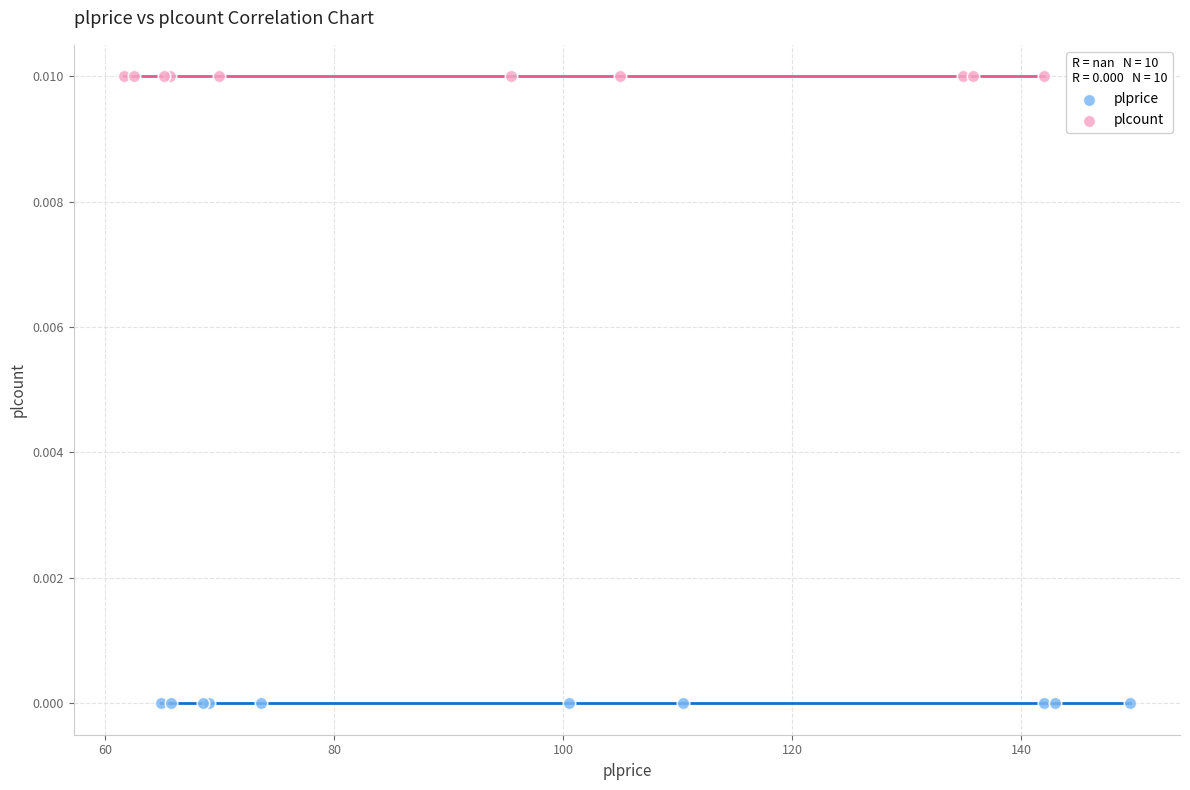

Which series contains the highest Y value?

plcount